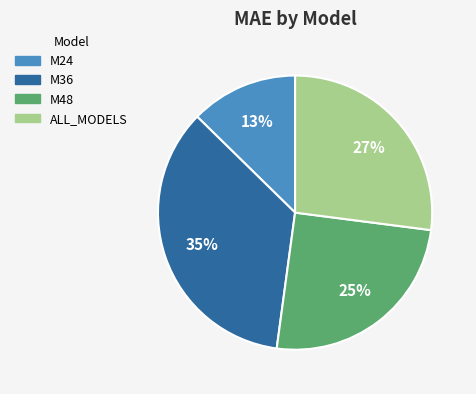

Combined, do M48 and ALL_MODELS account for over 50%?

Yes